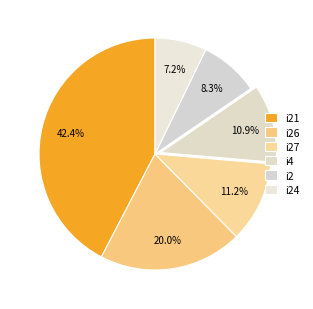

How much of the chart is everything except i2?

91.7%